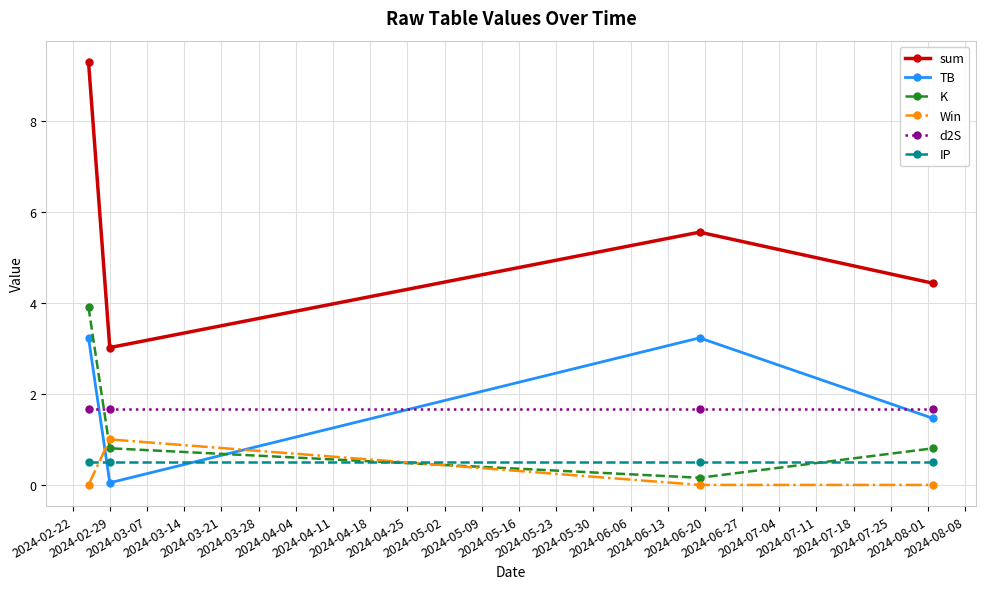

What are all the series names shown in the legend?

sum, TB, K, Win, d2S, IP